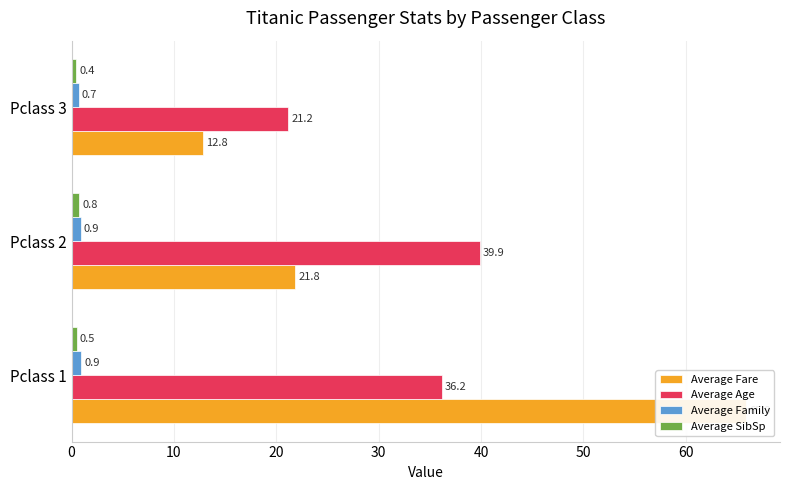

Does the chart contain stacked bars?

No